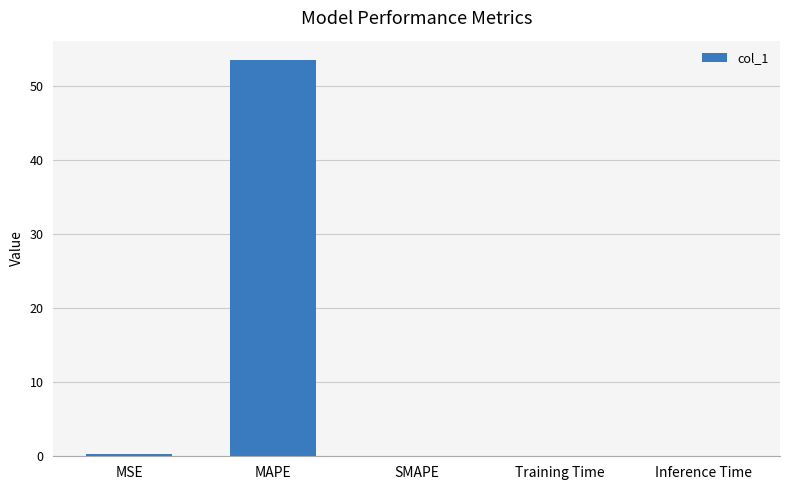

What is the greatest value displayed?

53.4